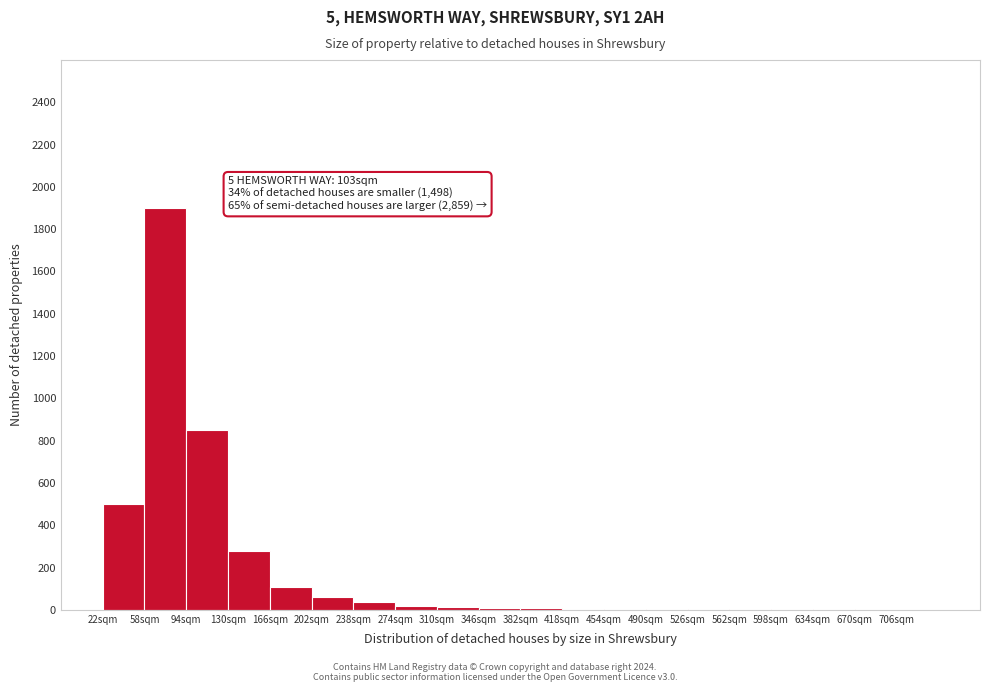

Over which range of the x-axis is the bar tallest?

58 to 94